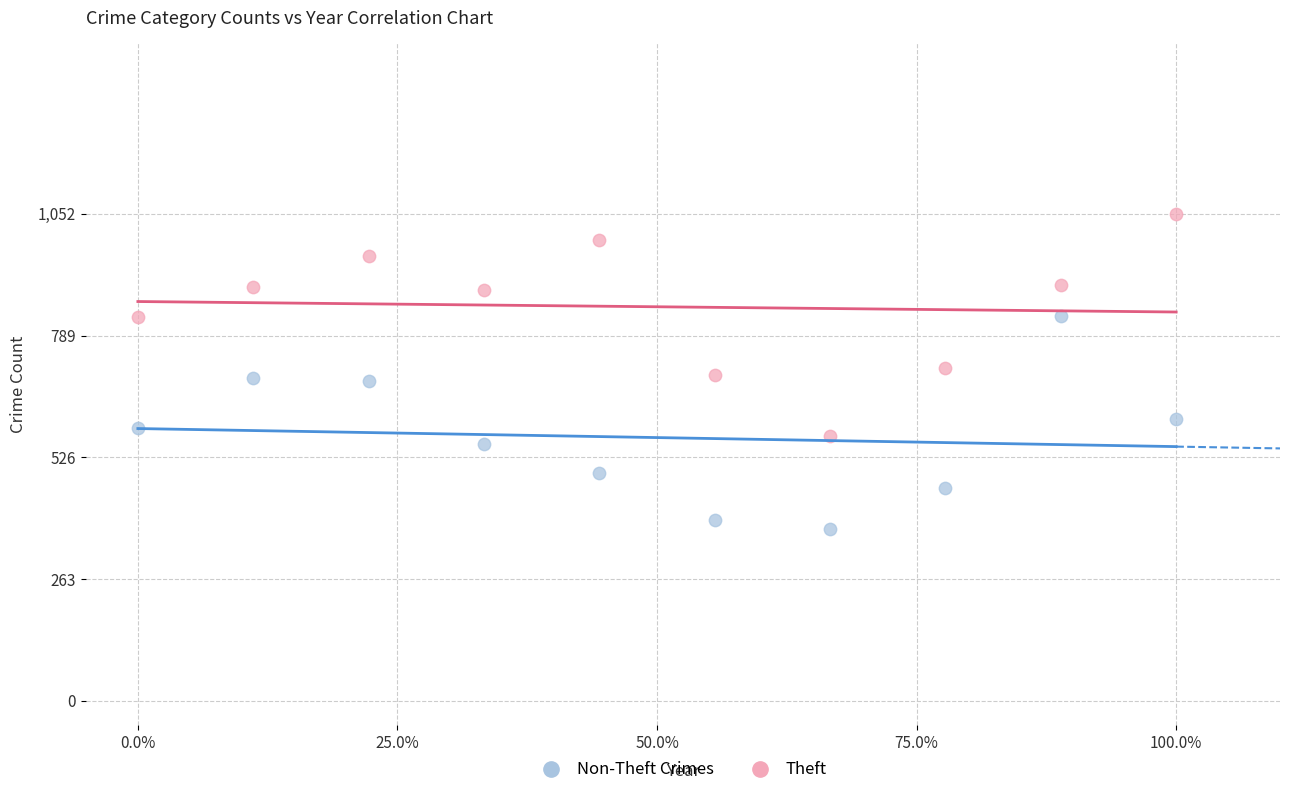

Which series contains the lowest Y value?

Non-Theft Crimes